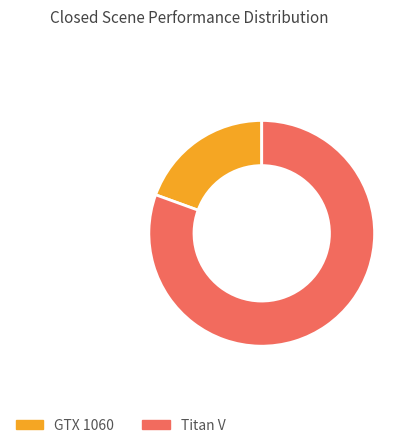

Count the number of slices in the pie.

2